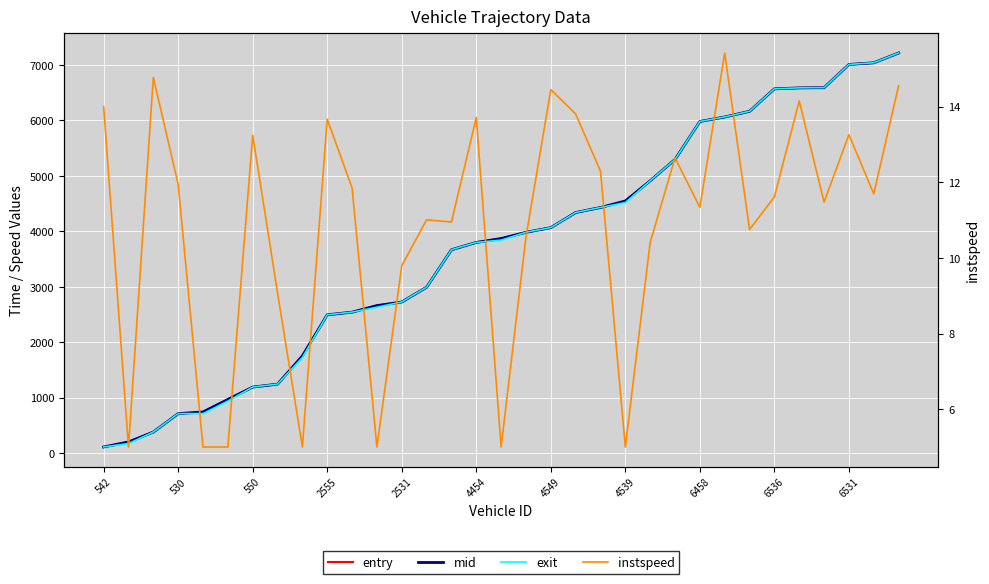

What is the approximate value of instspeed at 25?

15.4